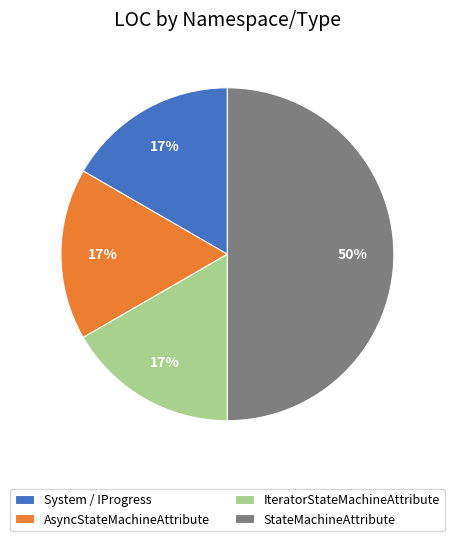

Is it true that IteratorStateMachineAttribute is 17% of the pie?

True